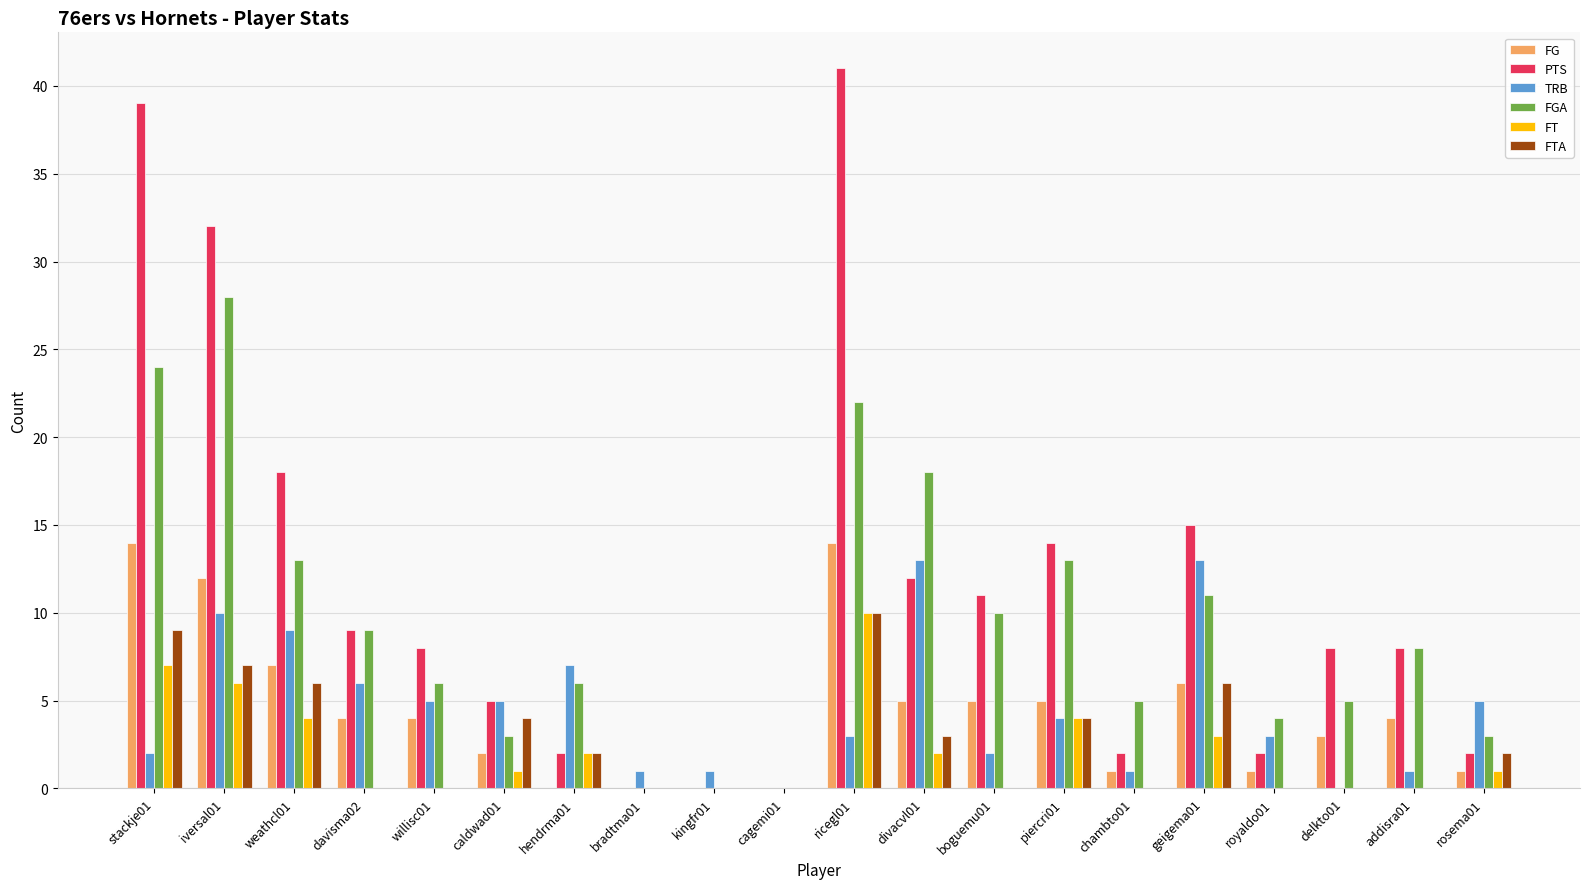

How many distinct data groups are displayed?

6